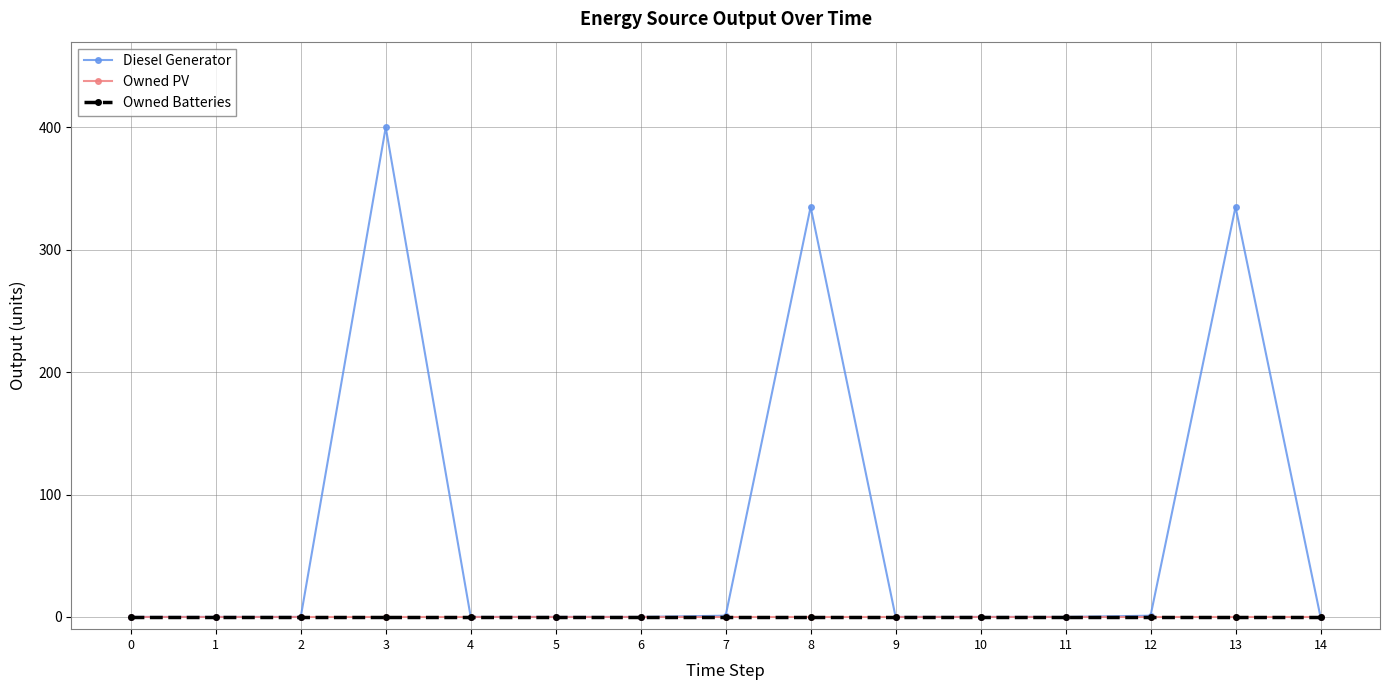

Reading left to right, what are all the values shown in this chart?

Diesel Generator: 0=0	1=0	2=0	3=400	4=0	5=0	6=0	7=1	8=335	9=0	10=0	11=0	12=1	13=335	14=0
Owned PV: 0=0	1=0	2=0	3=0	4=0	5=0	6=0	7=0	8=0	9=0	10=0	11=0	12=0	13=0	14=0
Owned Batteries: 0=0	1=0	2=0	3=0	4=0	5=0	6=0	7=0	8=0	9=0	10=0	11=0	12=0	13=0	14=0